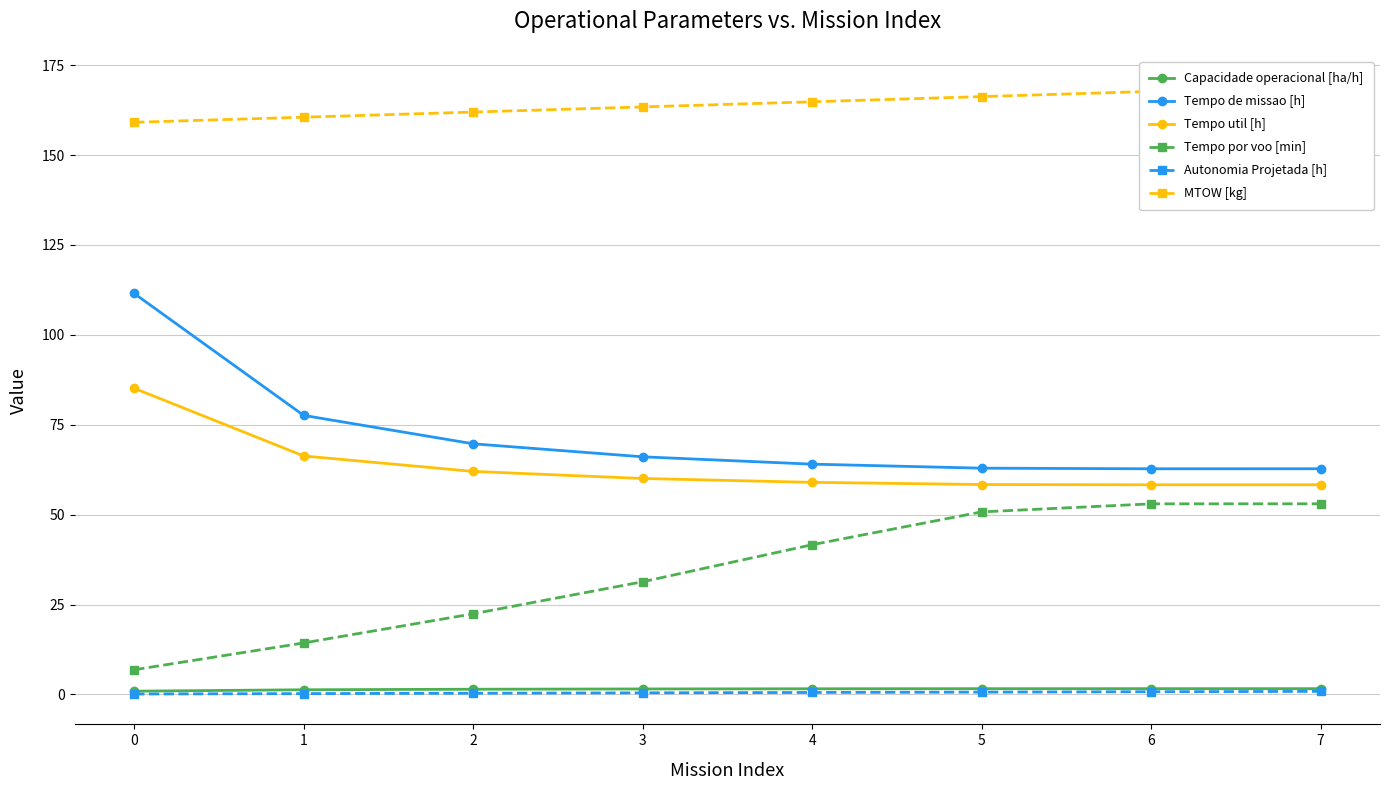

Reading left to right, extract all data points from this chart.

Capacidade operacional [ha/h]: 0=0.9	1=1.3	2=1.4	3=1.5	4=1.6	5=1.6	6=1.6	7=1.6
Tempo de missao [h]: 0=111.5	1=77.6	2=69.7	3=66.1	4=64.0	5=62.9	6=62.8	7=62.8
Tempo util [h]: 0=85.1	1=66.3	2=62.0	3=60.0	4=59.0	5=58.4	6=58.3	7=58.3
Tempo por voo [min]: 0=6.8	1=14.3	2=22.4	3=31.3	4=41.6	5=50.8	6=53.0	7=53.0
Autonomia Projetada [h]: 0=0.1	1=0.2	2=0.3	3=0.4	4=0.5	5=0.6	6=0.7	7=0.8
MTOW [kg]: 0=159.1	1=160.5	2=162.0	3=163.4	4=164.8	5=166.3	6=167.7	7=169.2